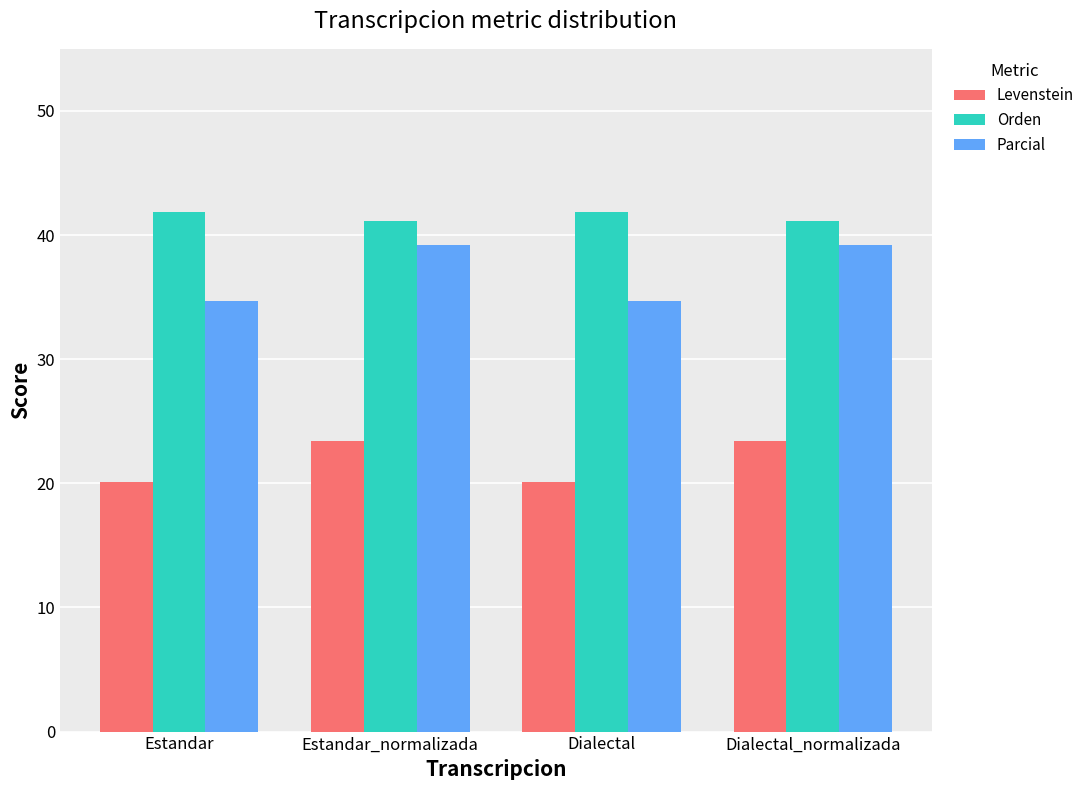

What is the label of the 1st bar from the right?

Dialectal_normalizada